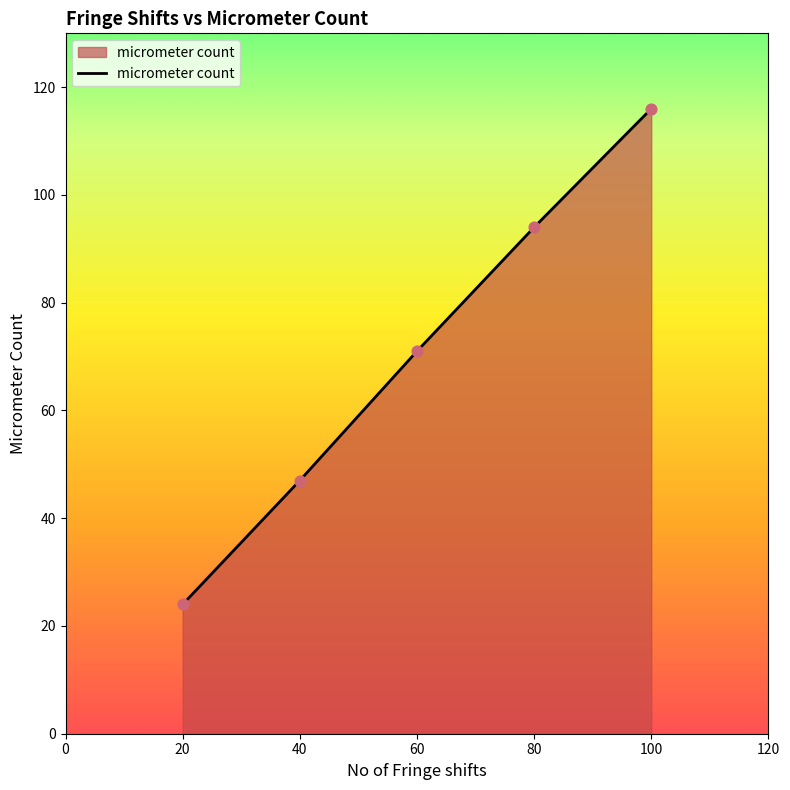

What is the ratio of the value at 20 to the value at 100?

0.2